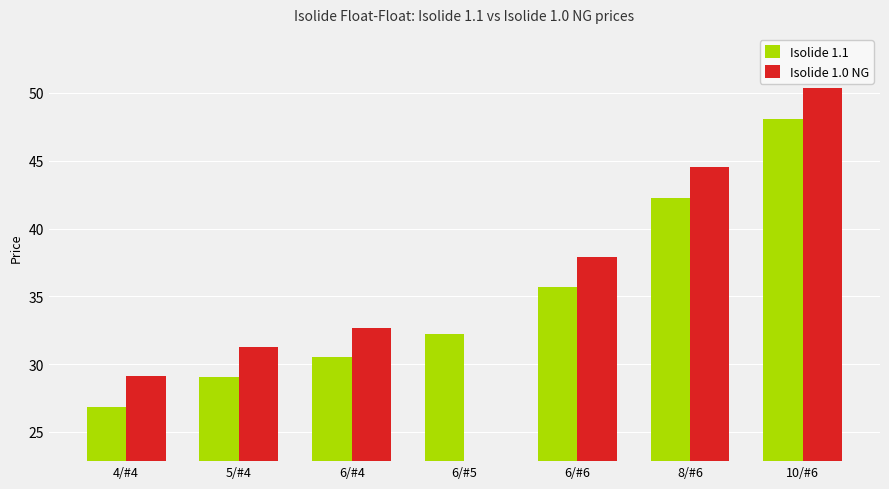

What is the average value of the Isolide 1.1 series?

35.0